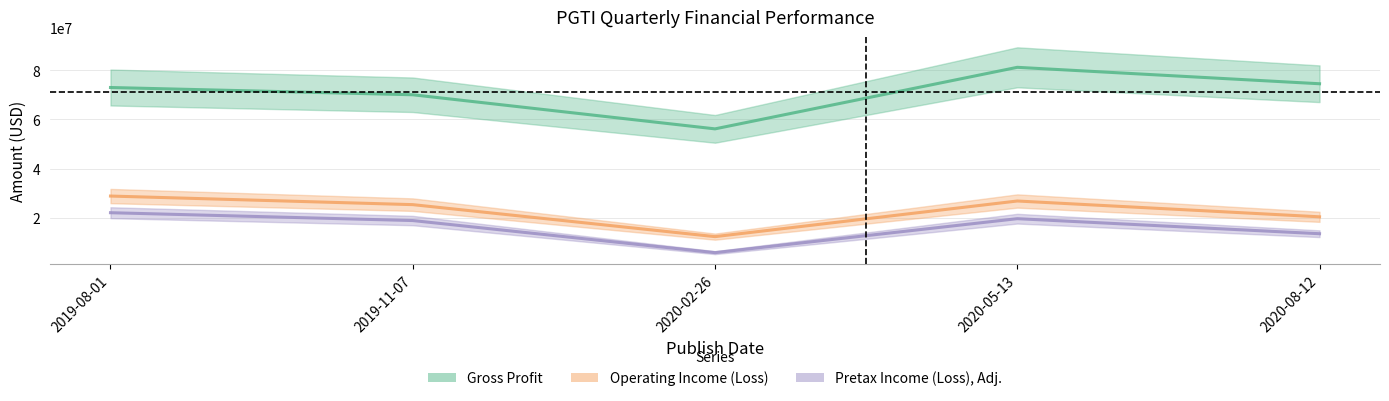

At which category is the sum across all series the highest?

2020-05-13